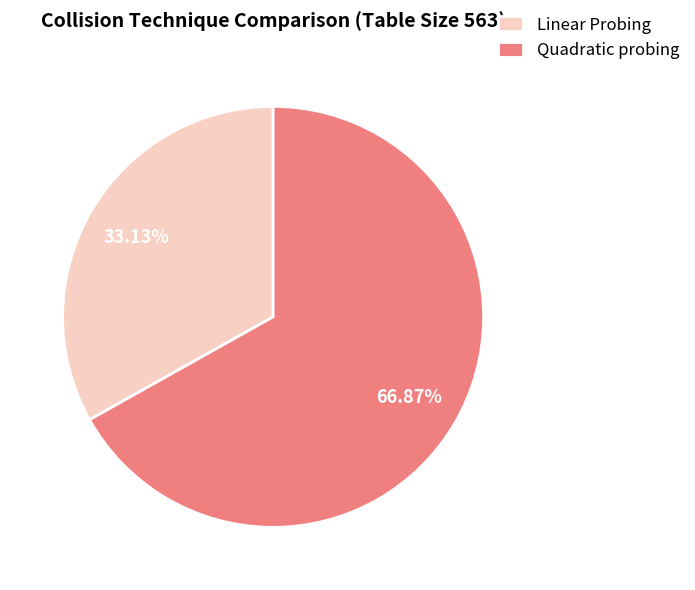

To the nearest percent, what is the average slice percentage?

50%